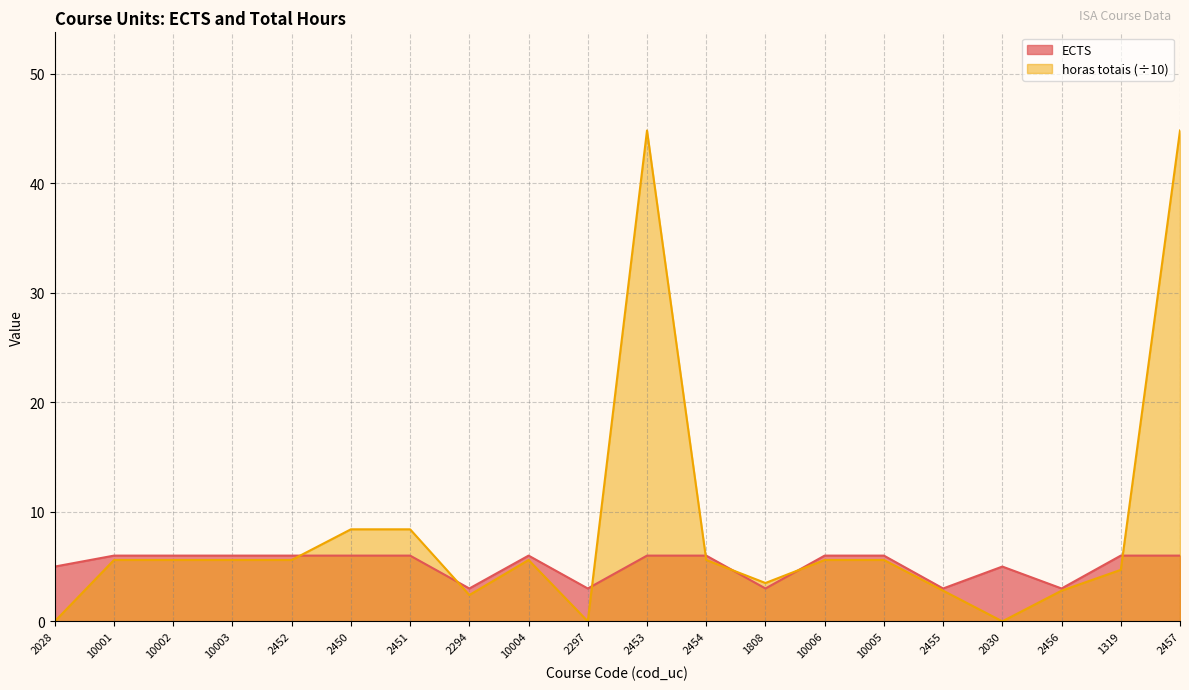

At which category is the sum across all series the highest?

2453